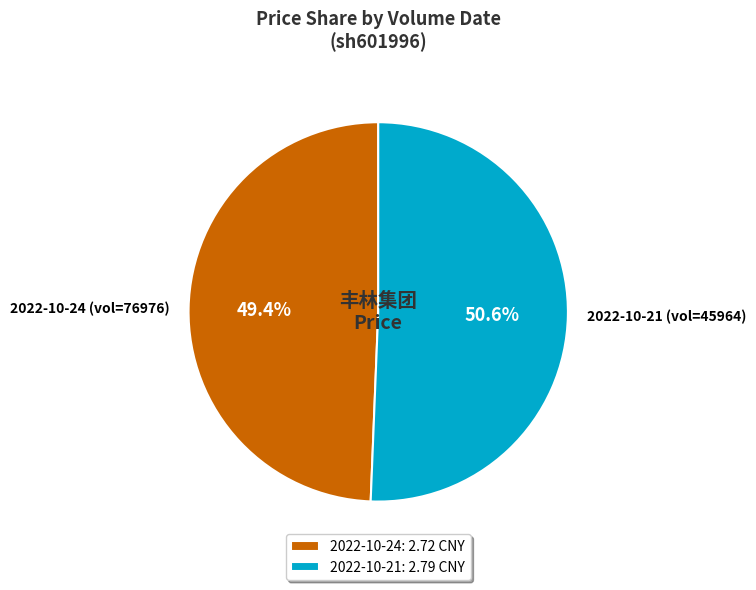

Is 2022-10-24 (vol=76976) the majority of the pie?

No